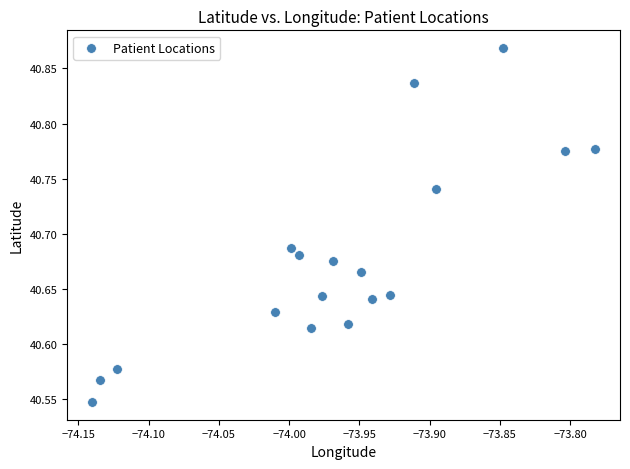

What is the range of X values (max minus min)?

0.4